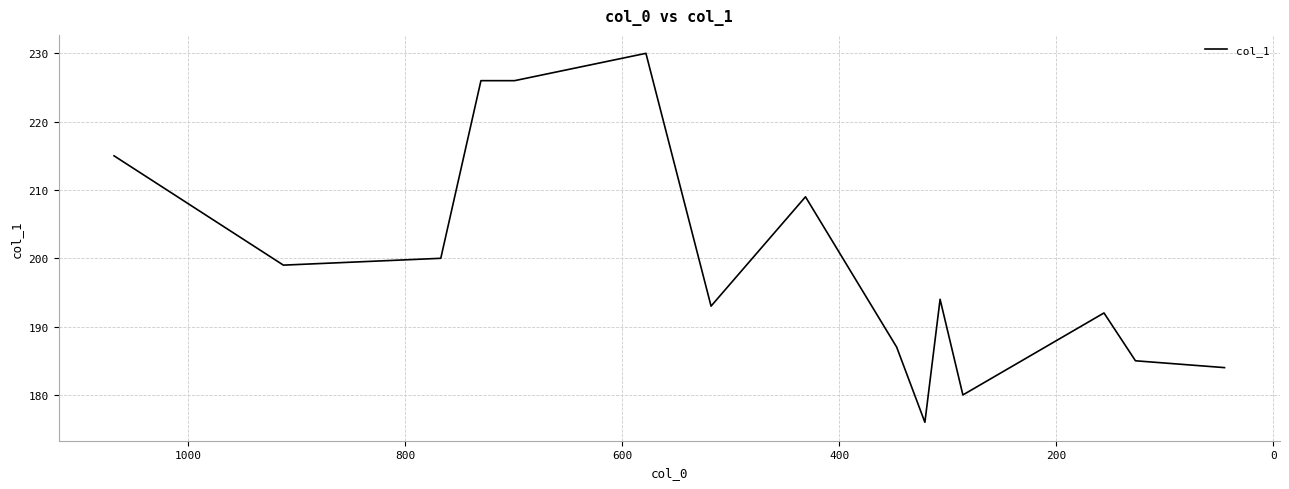

What is the average value?

200